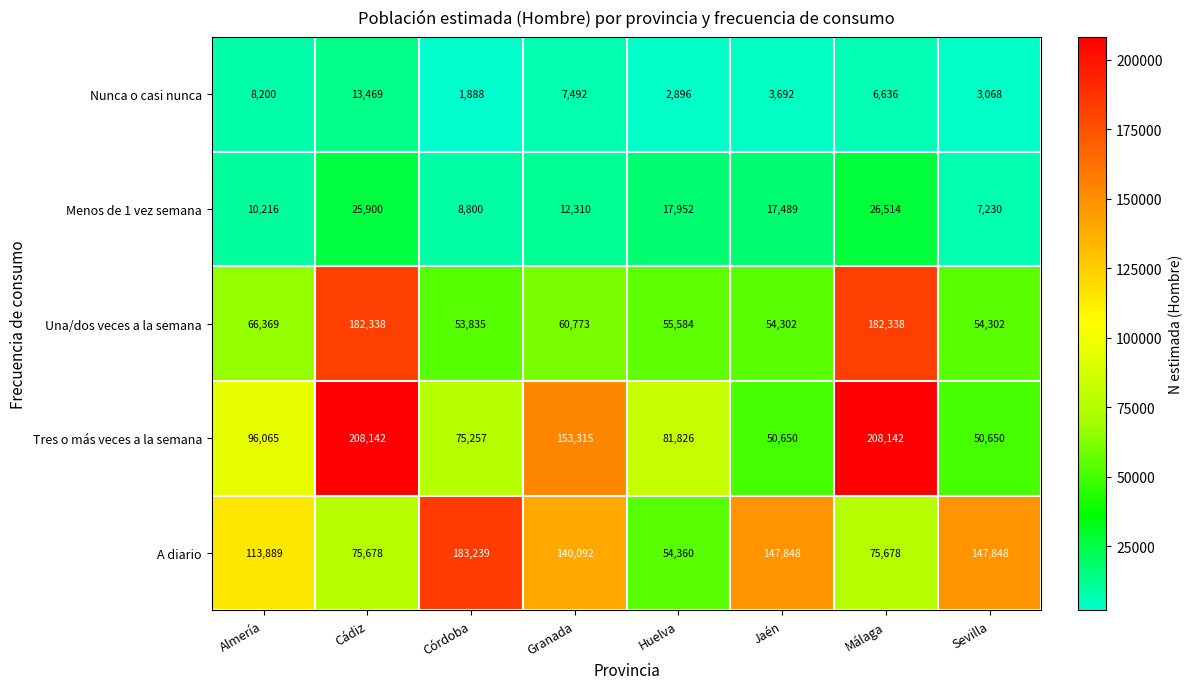

List the series in order of their peak value, lowest first.

Nunca o casi nunca, Menos de 1 vez semana, Una/dos veces a la semana, A diario, Tres o más veces a la semana